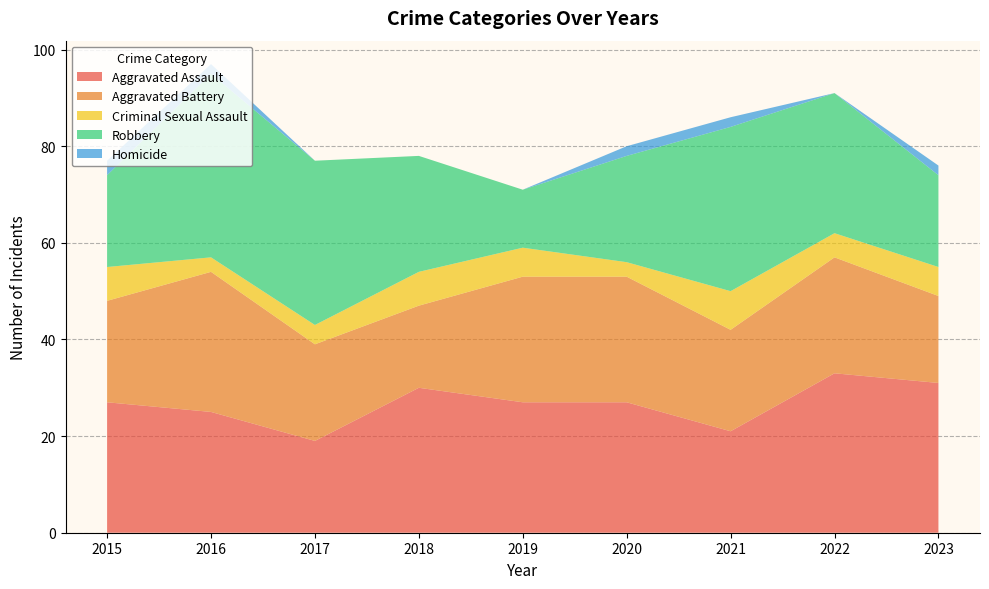

Reading left to right, transcribe all the data shown in this chart.

Aggravated Assault: 2015=27	2016=25	2017=19	2018=30	2019=27	2020=27	2021=21	2022=33	2023=31
Aggravated Battery: 2015=21	2016=29	2017=20	2018=17	2019=26	2020=26	2021=21	2022=24	2023=18
Criminal Sexual Assault: 2015=7	2016=3	2017=4	2018=7	2019=6	2020=3	2021=8	2022=5	2023=6
Robbery: 2015=19	2016=38	2017=34	2018=24	2019=12	2020=22	2021=34	2022=29	2023=19
Homicide: 2015=3	2016=2	2017=0	2018=0	2019=0	2020=2	2021=2	2022=0	2023=2